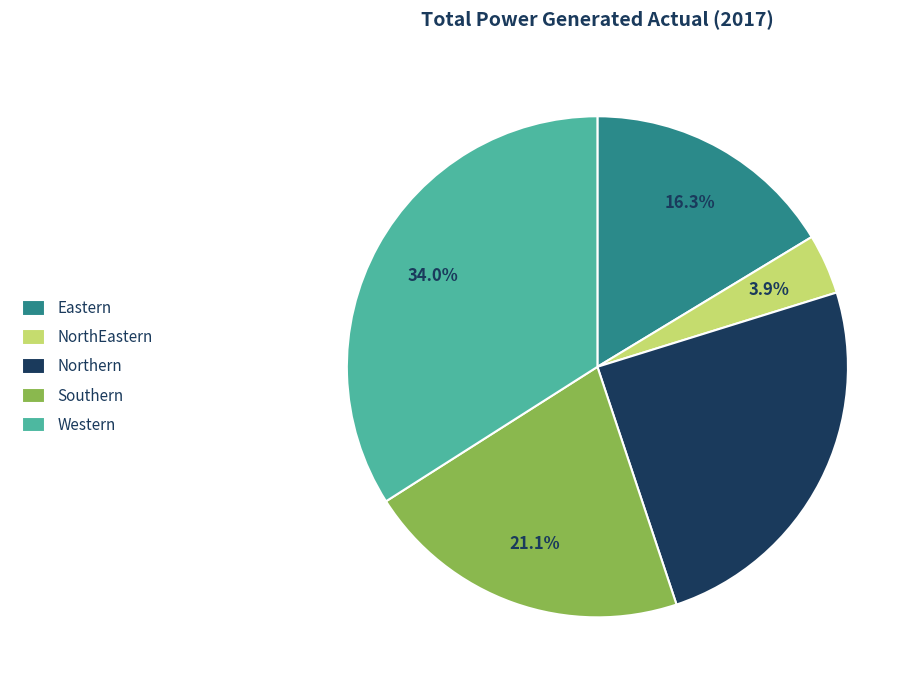

Does Northern account for over 50% of the chart?

No